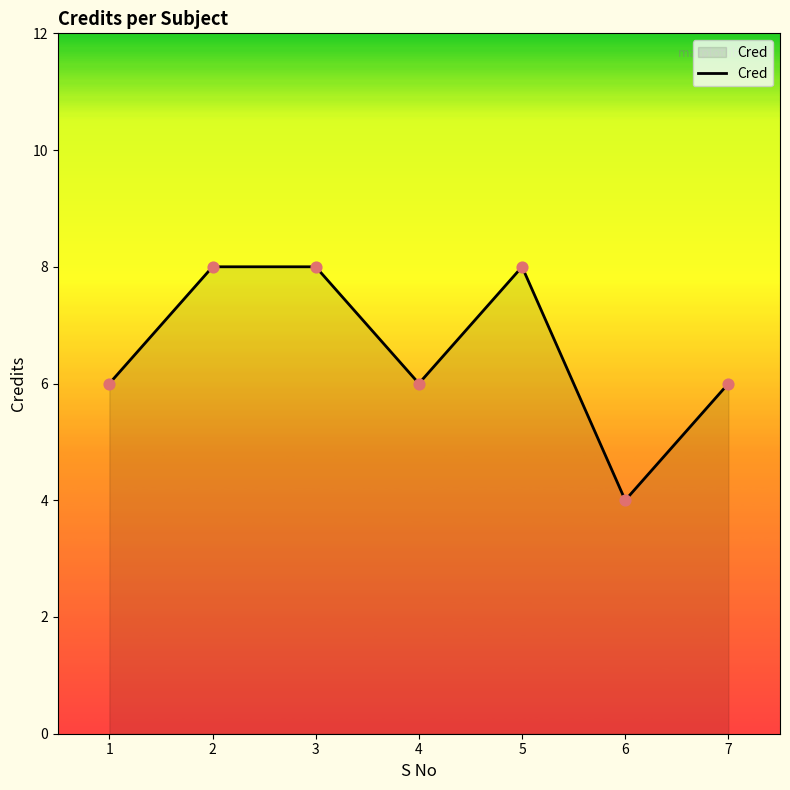

What is the sum of the values at 1 and 2?

14